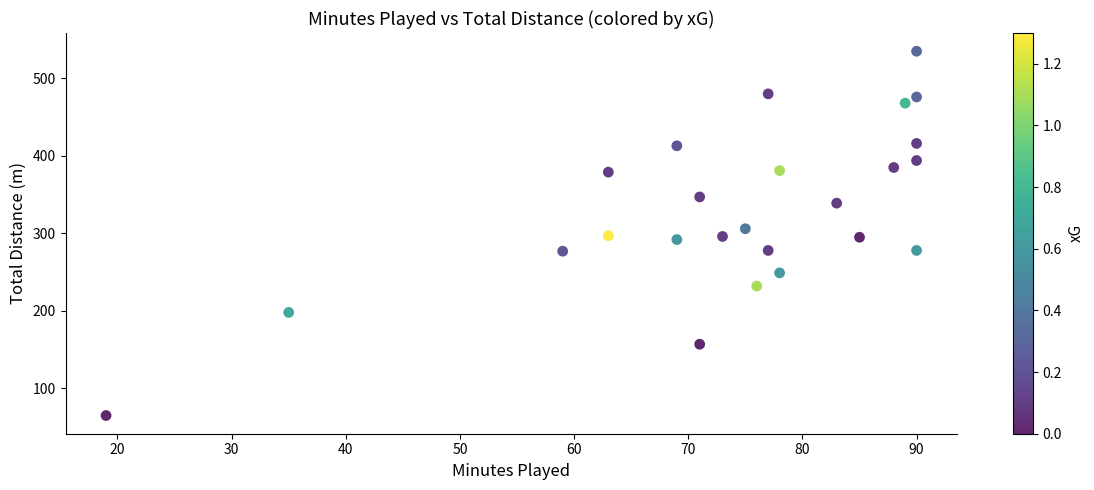

What is the range of Y values (max minus min)?

470